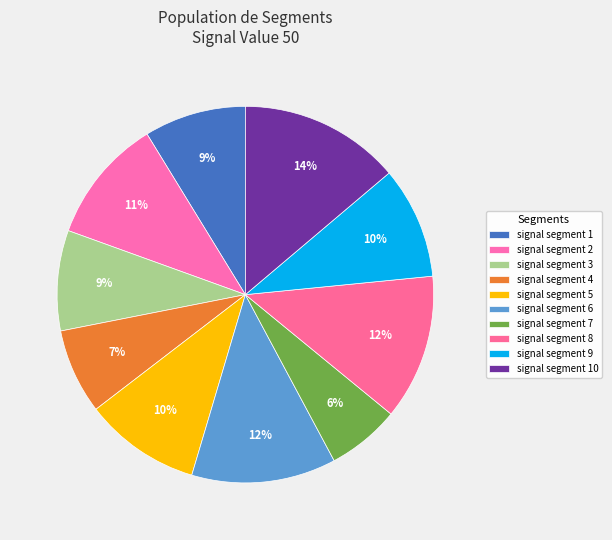

How many slices are in this pie chart?

10